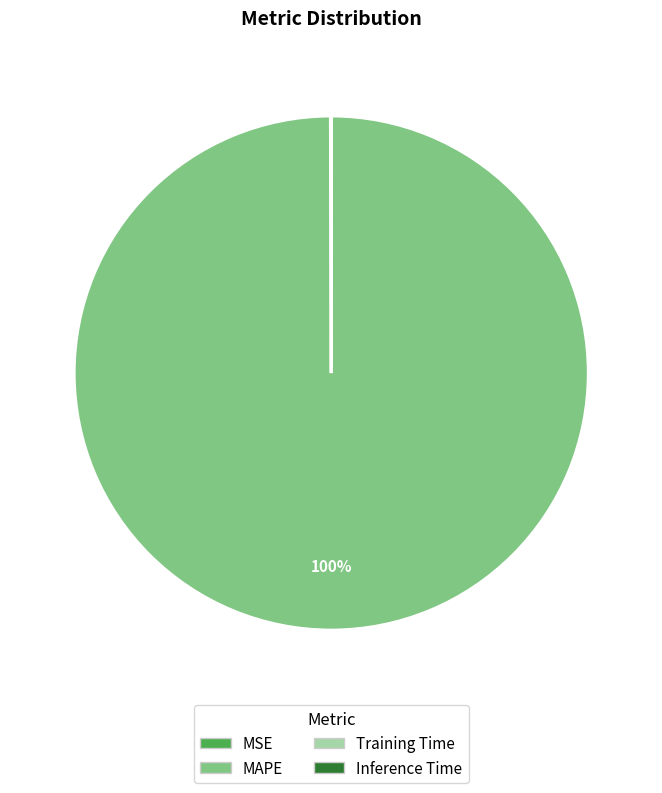

Which category has the biggest portion of the pie?

MAPE